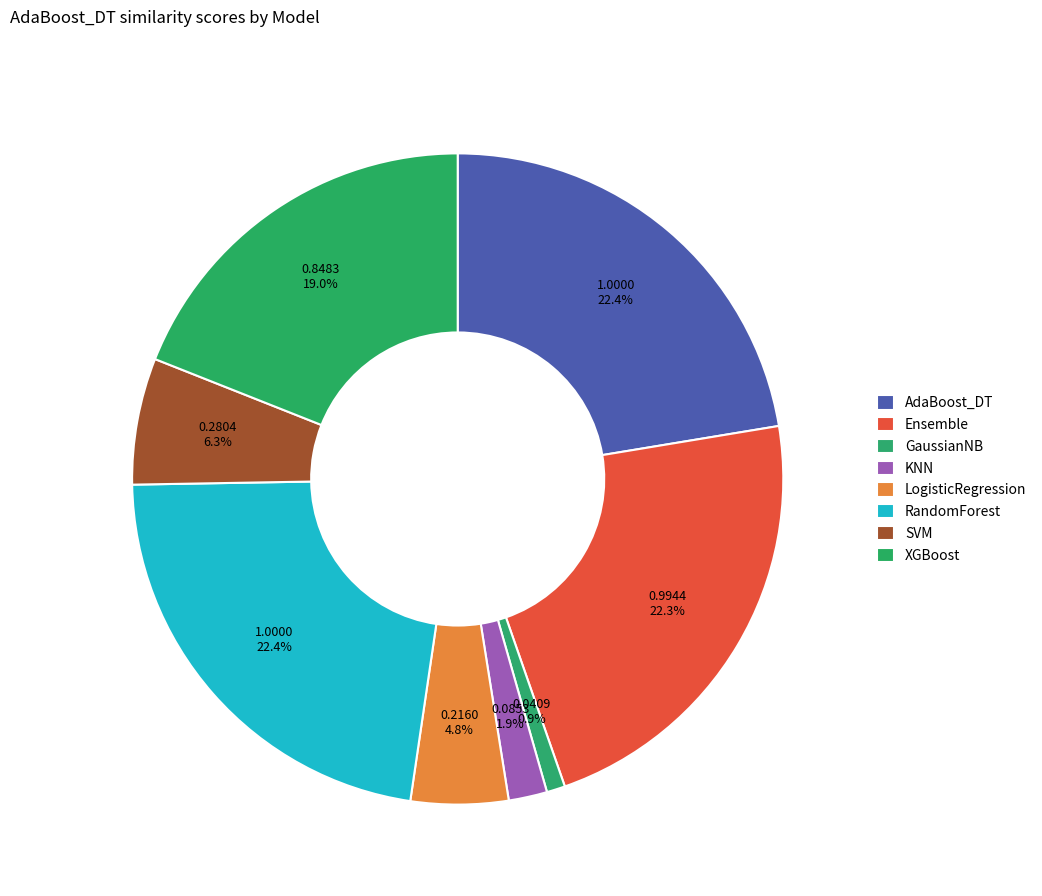

Is it true that AdaBoost_DT is 22% of the pie?

True